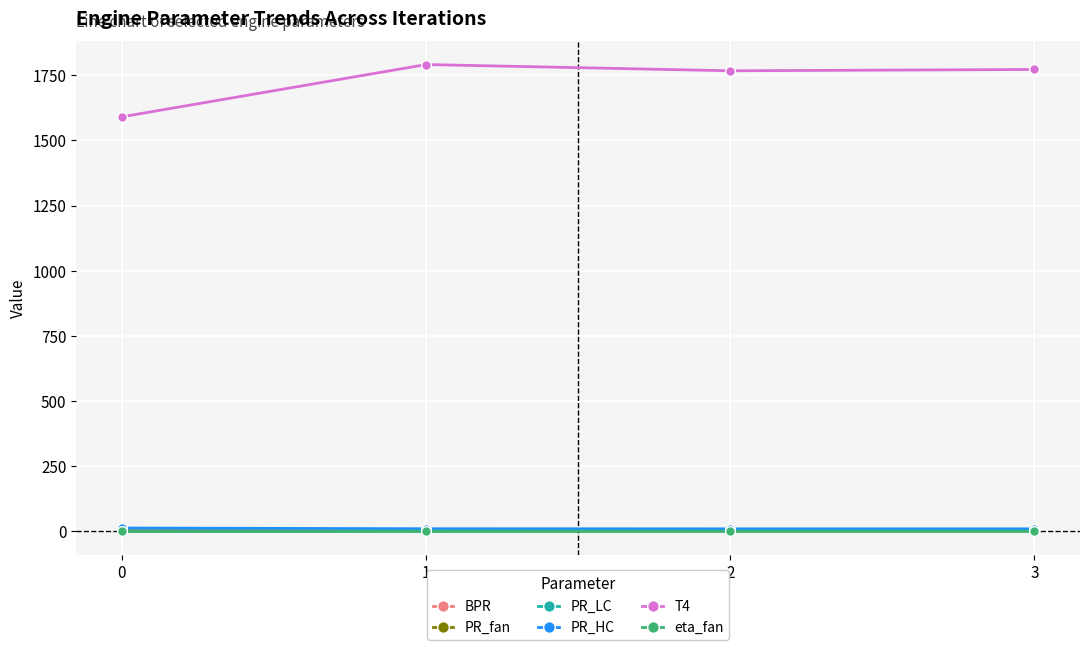

What is the sum of the BPR values at 1 and 2?

10.9